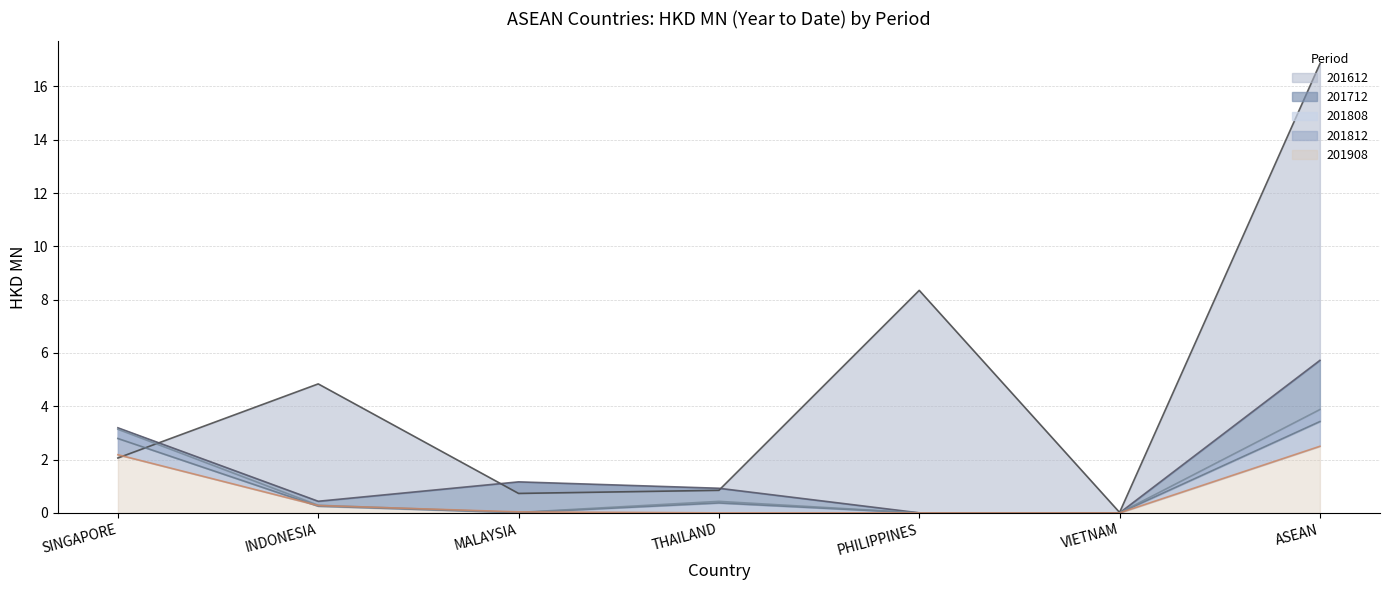

Reading left to right, extract all data points from this chart.

201612: 2.1	4.8	0.7	0.8	8.3	0.0	16.8
201712: 3.2	0.4	1.2	0.9	0.0	0.0	5.7
201808: 2.8	0.3	0.0	0.4	0.0	0.0	3.4
201812: 3.1	0.3	0.0	0.4	0.0	0.0	3.9
201908: 2.2	0.3	0.0	0.0	0.0	0.0	2.5